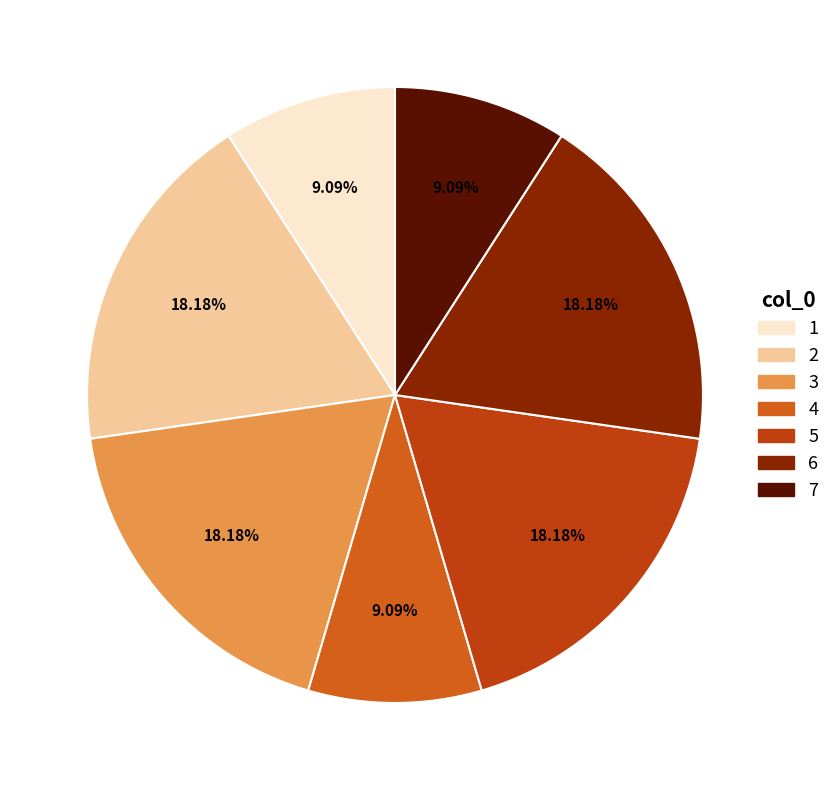

Does 2 account for over 50% of the chart?

No